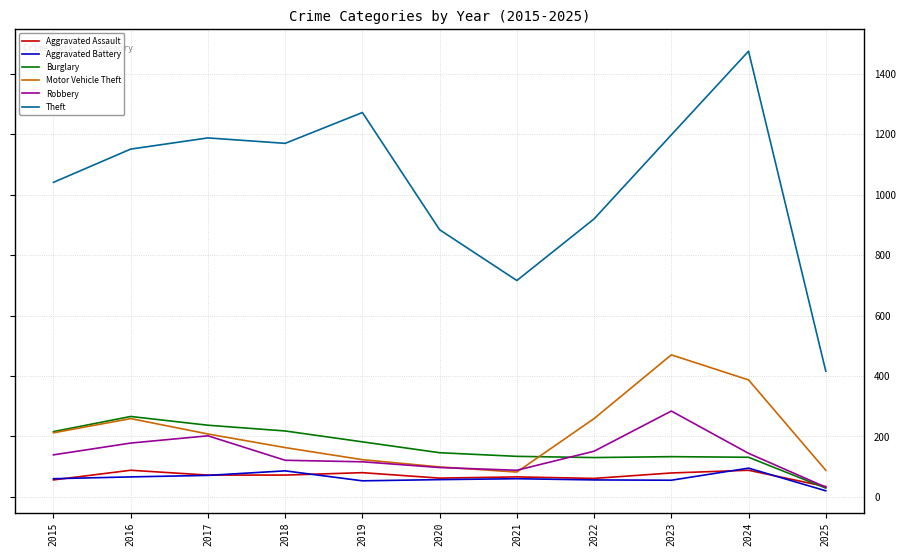

What is the difference between the maximum and minimum values in the Aggravated Battery series?

75